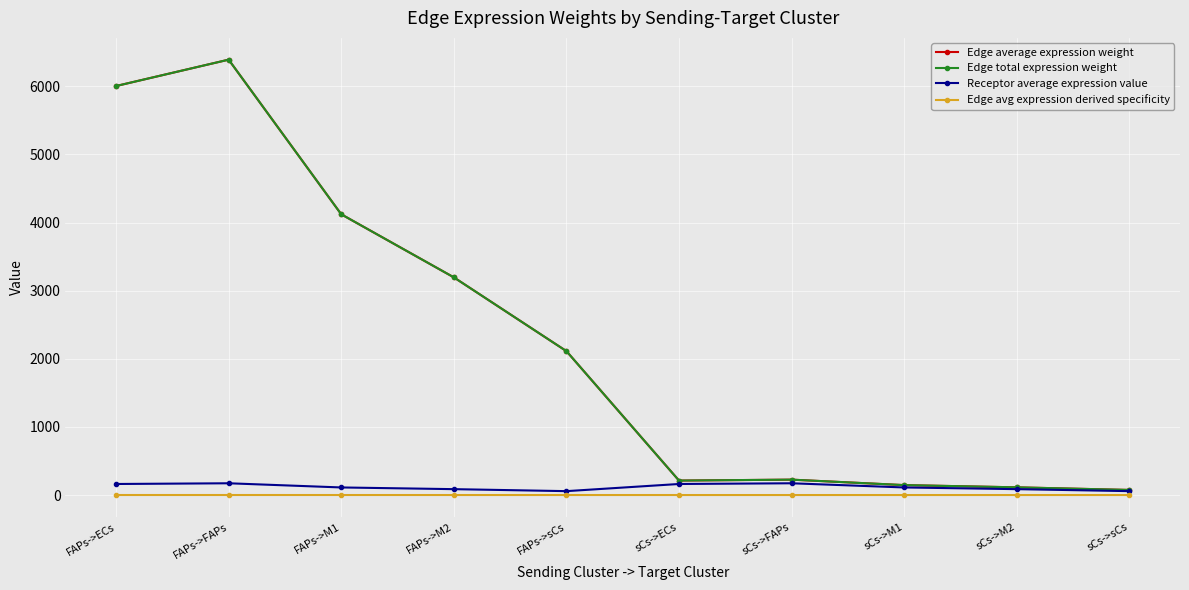

What is the maximum value shown in the chart?

6391.1